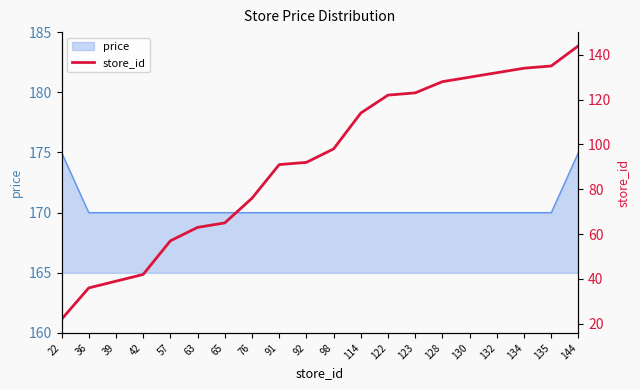

Reading right to left, transcribe all the data shown in this chart.

144	135	134	132	130	128	123	122	114	98	92	91	76	65	63	57	42	39	36	22